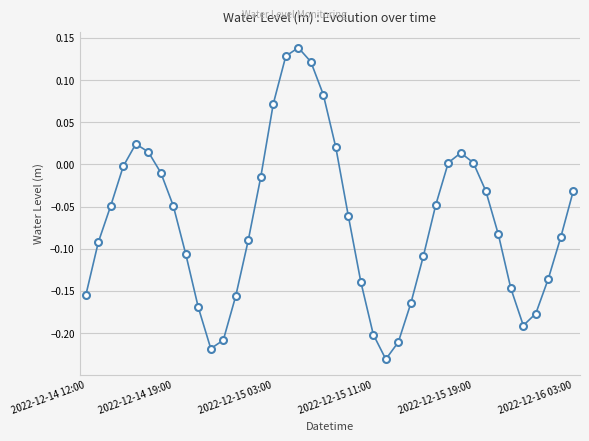

How many interior local valleys (lower than both neighbors) does the data have?

3